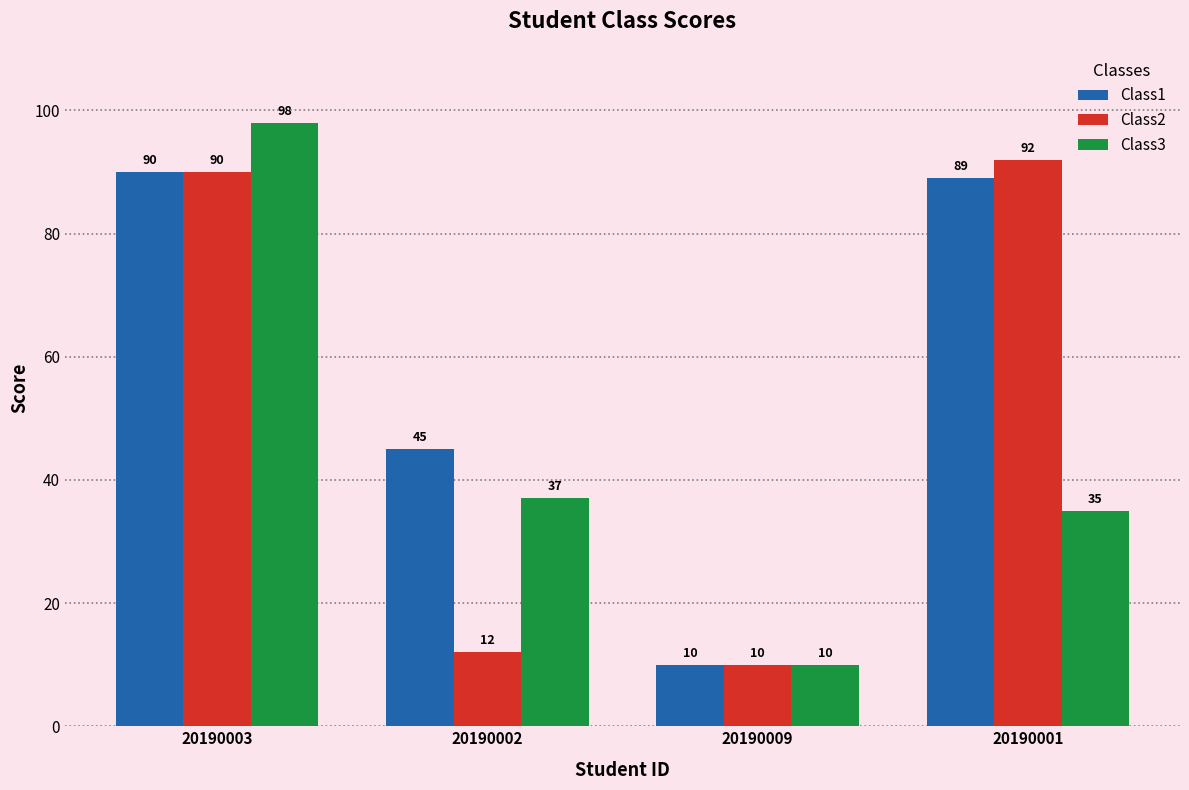

What is the value of the Class2 bar at the 3rd from the left?

10